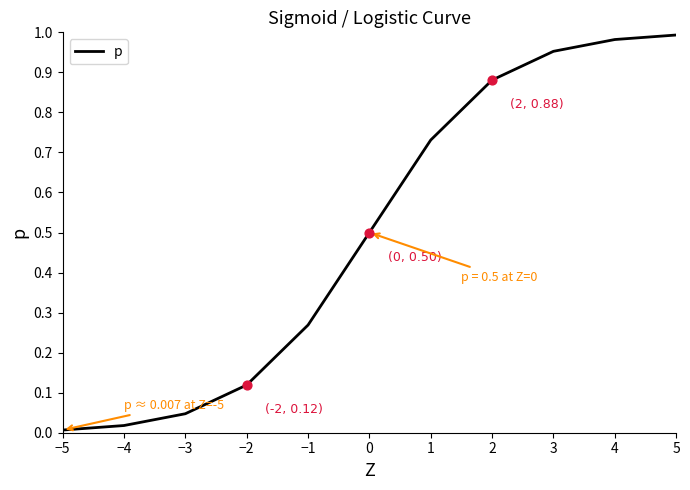

Which has a higher value, −1 or −3?

−1